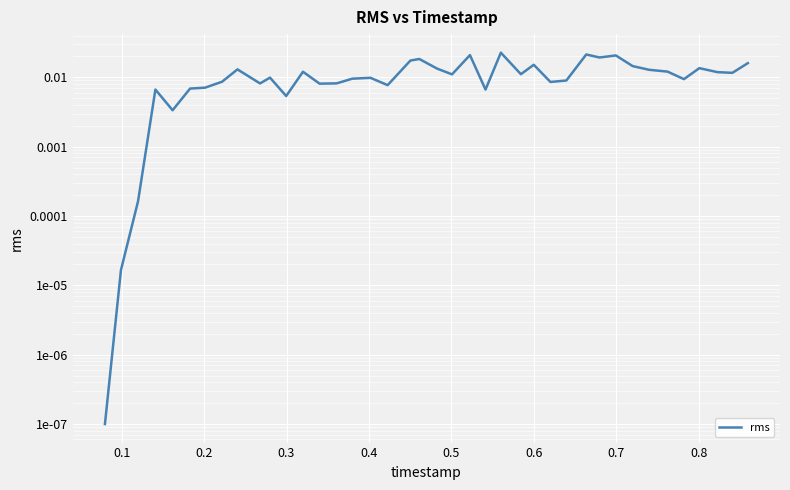

Is it true that the value at 13 is 0.0?

False